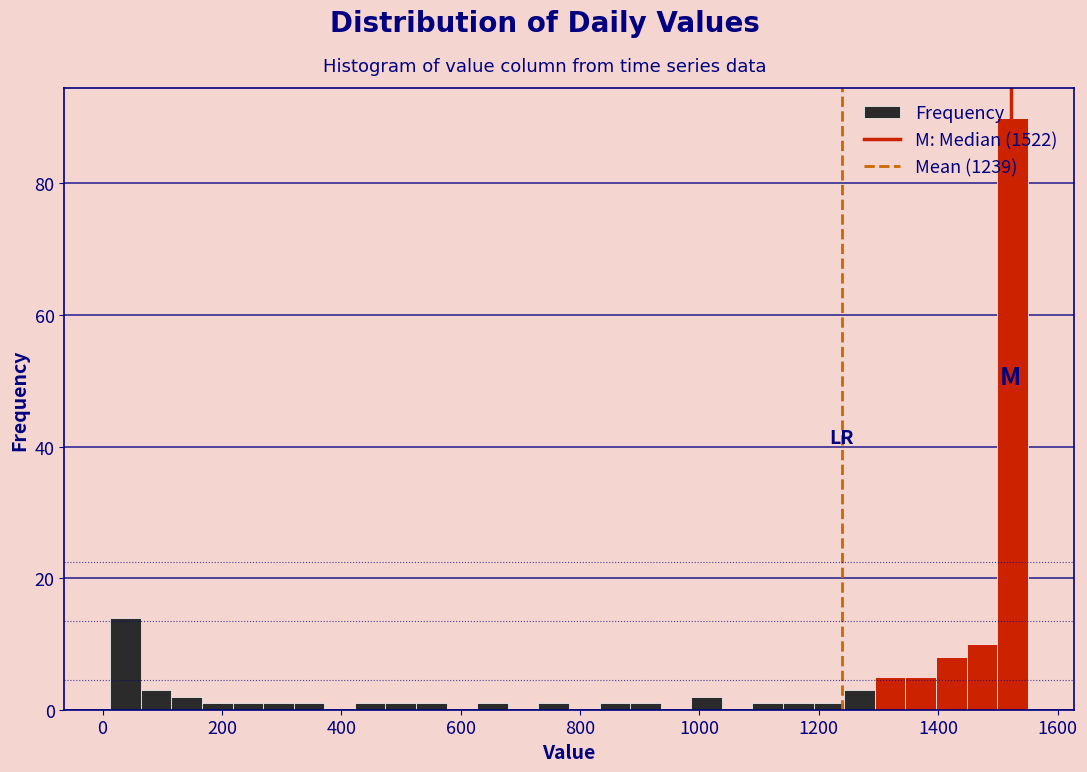

Read against the x-axis, roughly where is the centre of the tallest bar?

1520